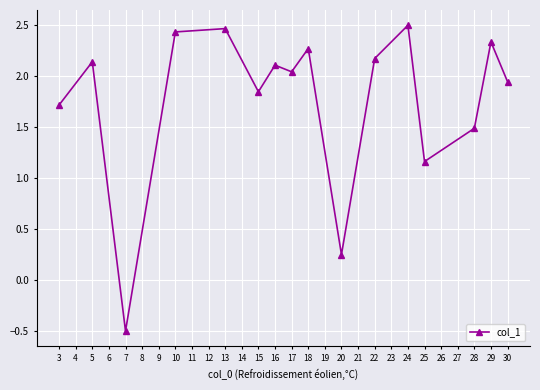

What is the difference between the second highest and minimum values?

3.0